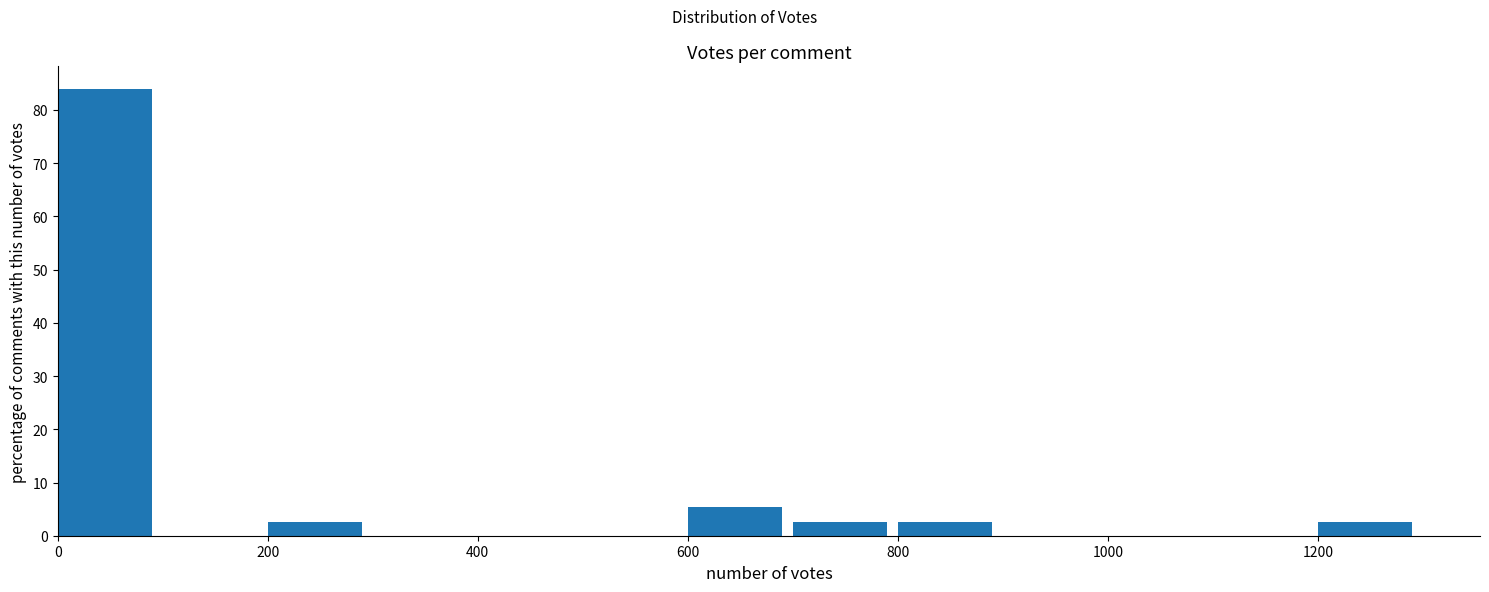

Over which range of the x-axis is the bar tallest?

0 to 100